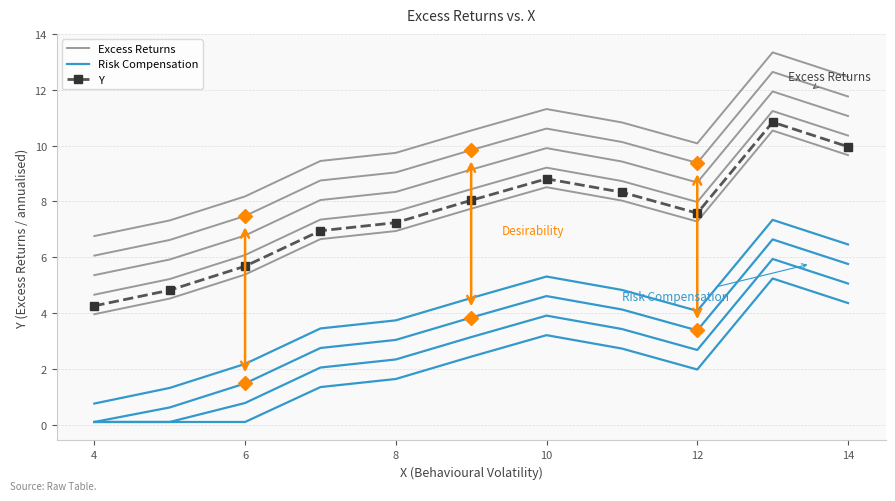

How many interior local peaks does the Risk Compensation series have?

2